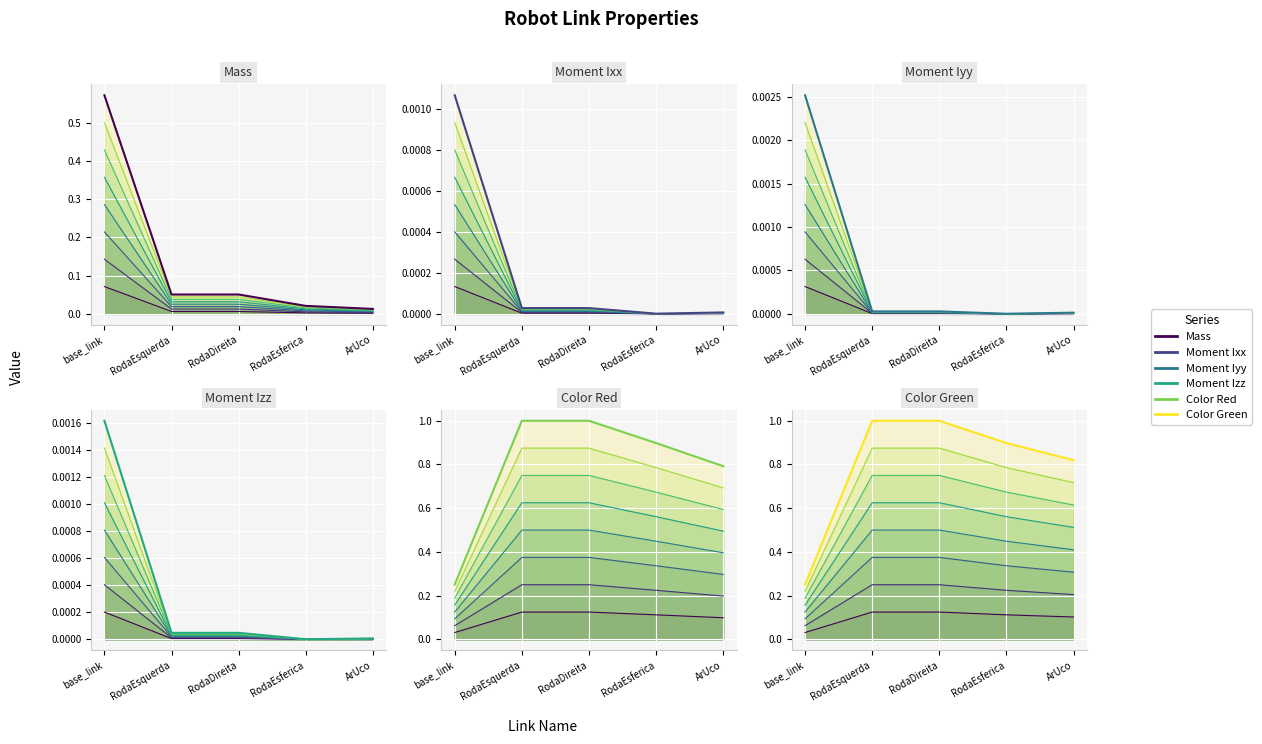

Is it true that Moment Izz equals 0.0 at RodaEsferica?

True